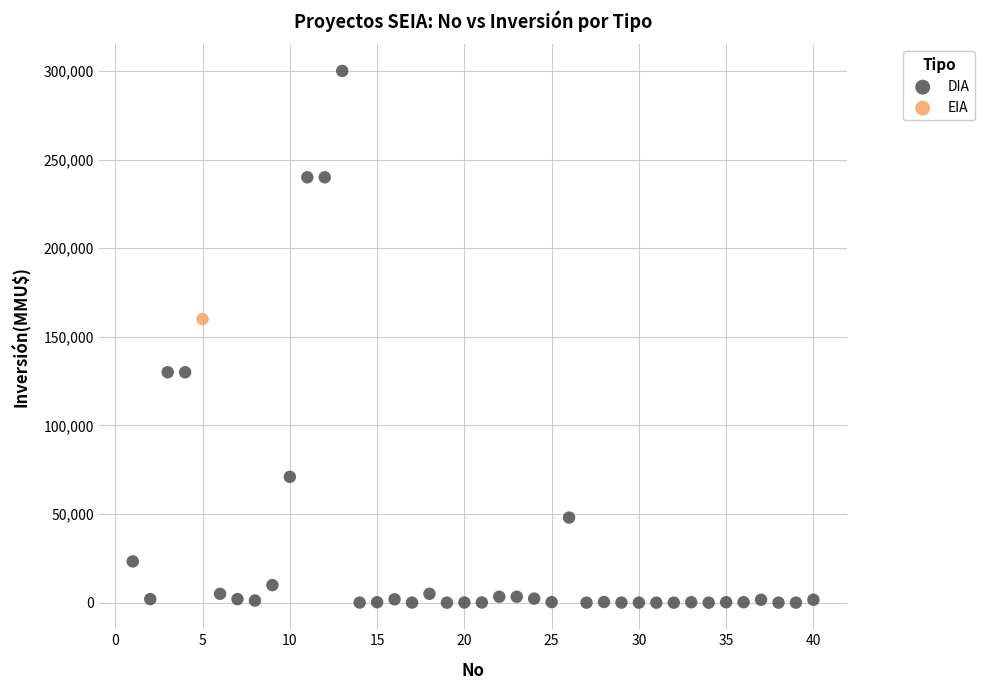

What are all the series names shown in the legend?

DIA, EIA